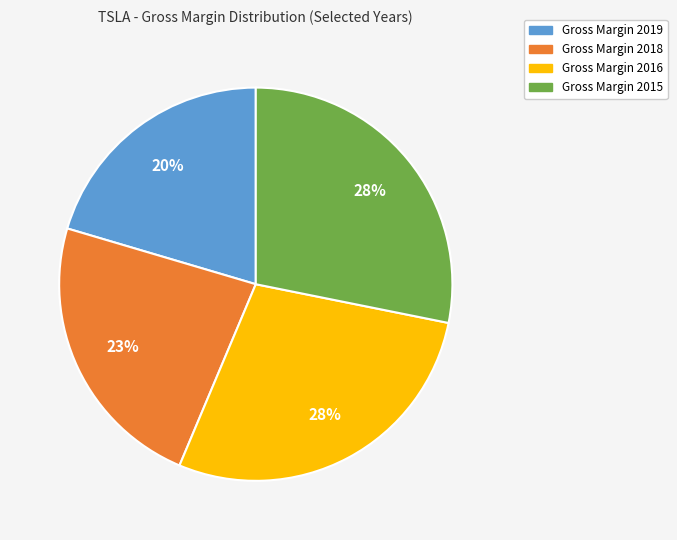

Is there any slice that represents more than half of the pie?

No